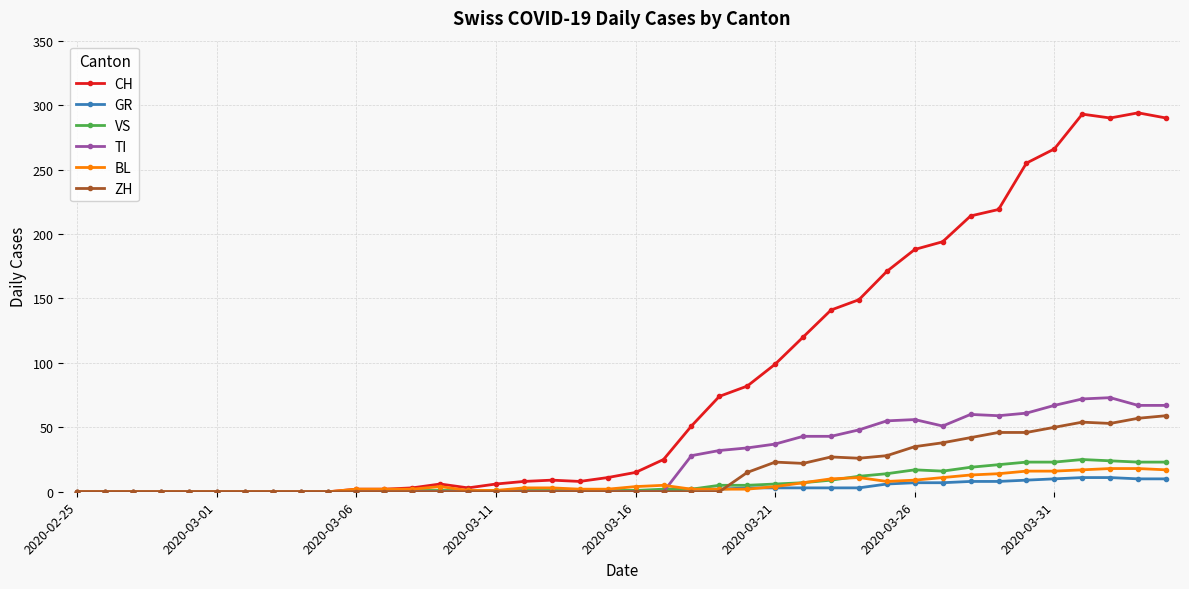

Is this an area chart (filled region under the line)?

No